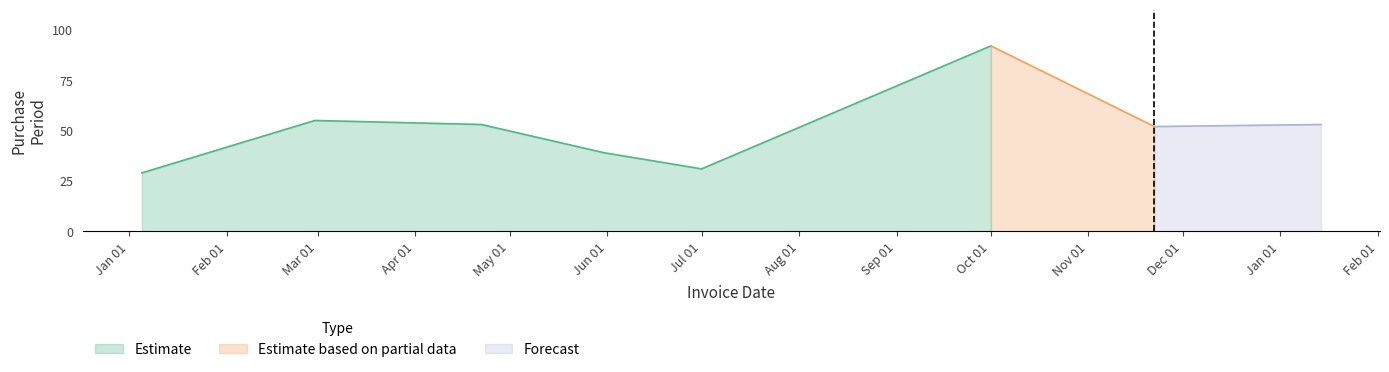

At which category does the data reach its first local valley?

2016-07-01